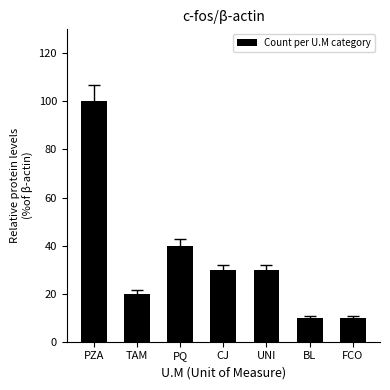

What is the ratio of the value at TAM to the value at BL?

2.0